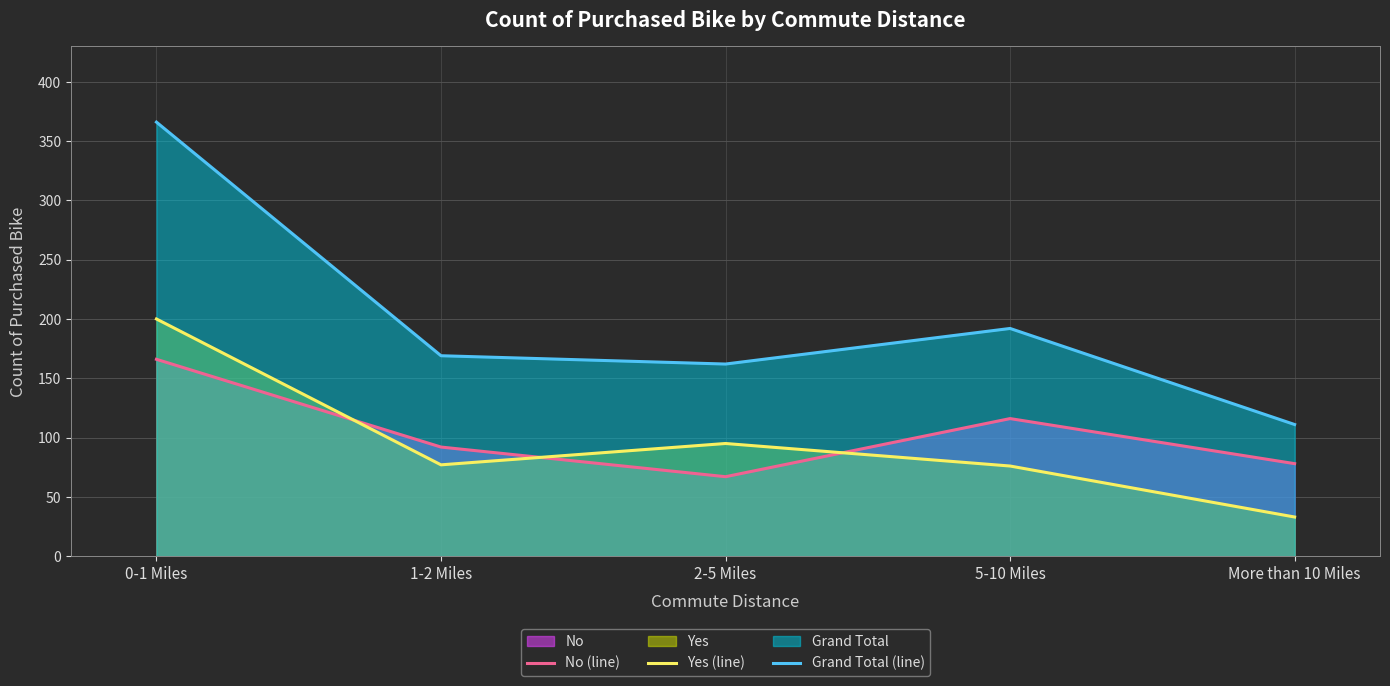

Where does the Yes (line) series first go above 77?

0-1 Miles